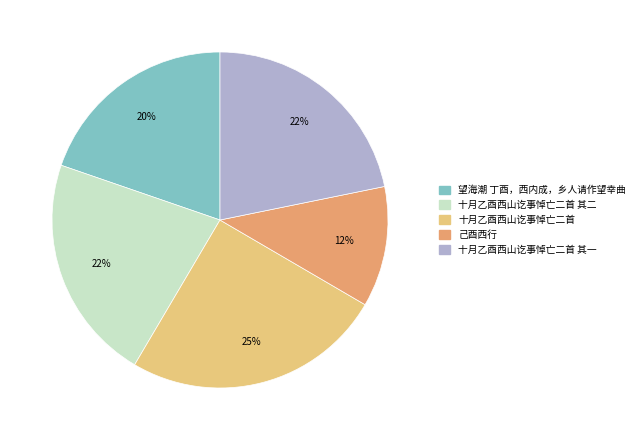

Which category has the biggest portion of the pie?

十月乙酉西山讫事悼亡二首